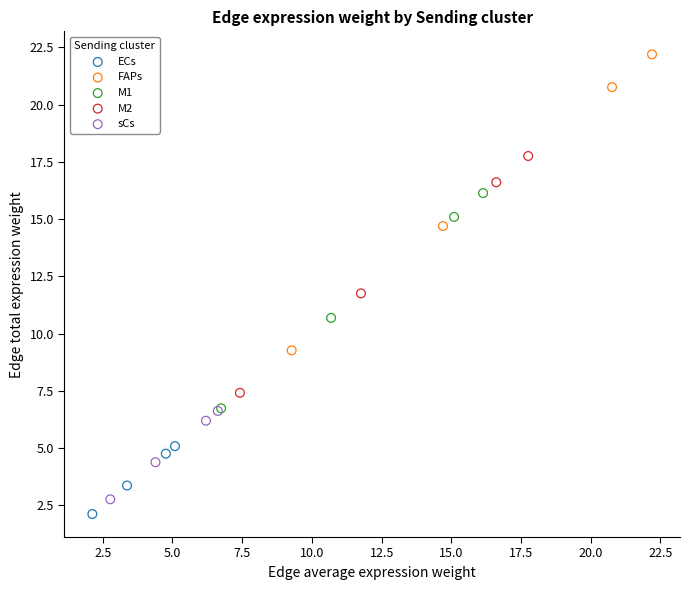

Which series contains the highest Y value?

FAPs